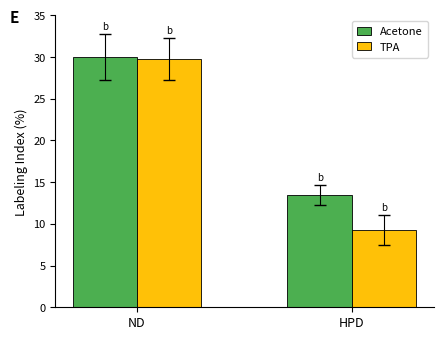

How many bars are there in total?

4